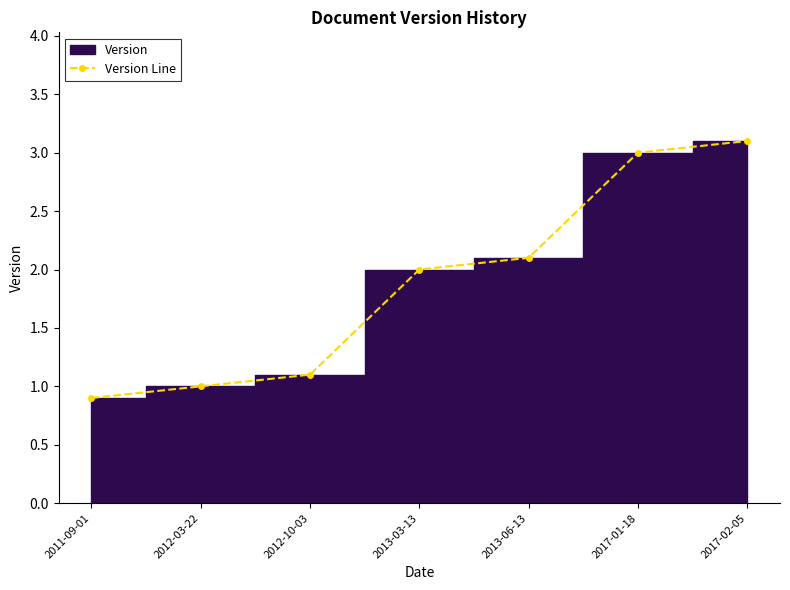

Is it true that the value at 2017-02-05 is 3.1?

True